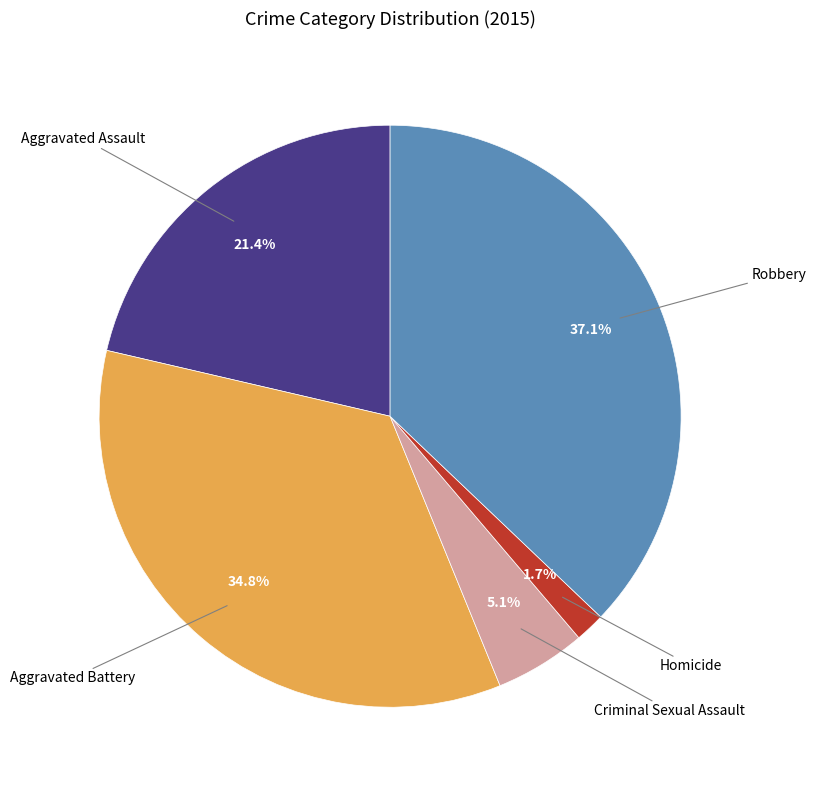

Is there a majority slice in this chart?

No